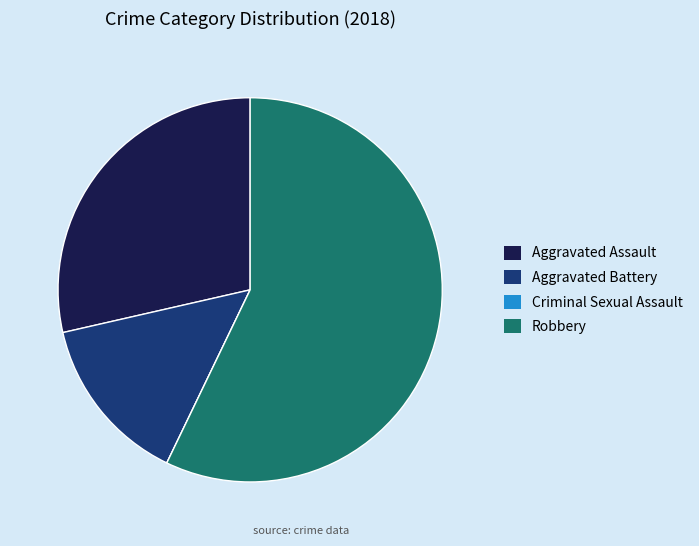

Combined, do Robbery and Aggravated Assault account for over 50%?

Yes